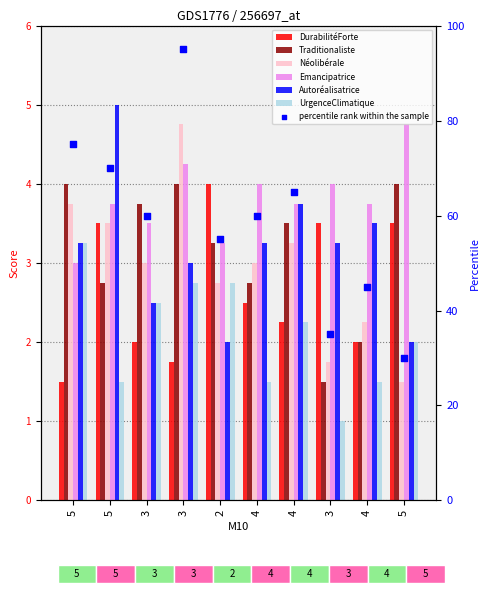

Which series has the largest total across all categories?

Emancipatrice